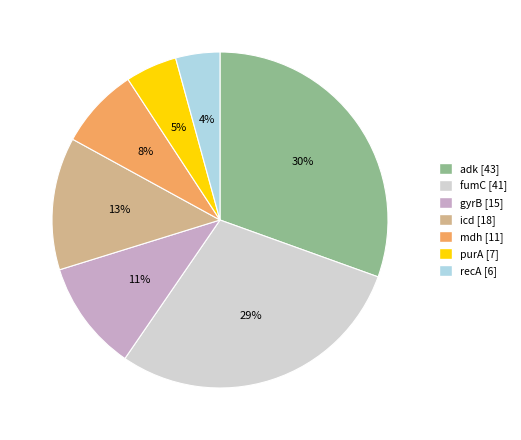

Is there any slice that represents more than half of the pie?

No